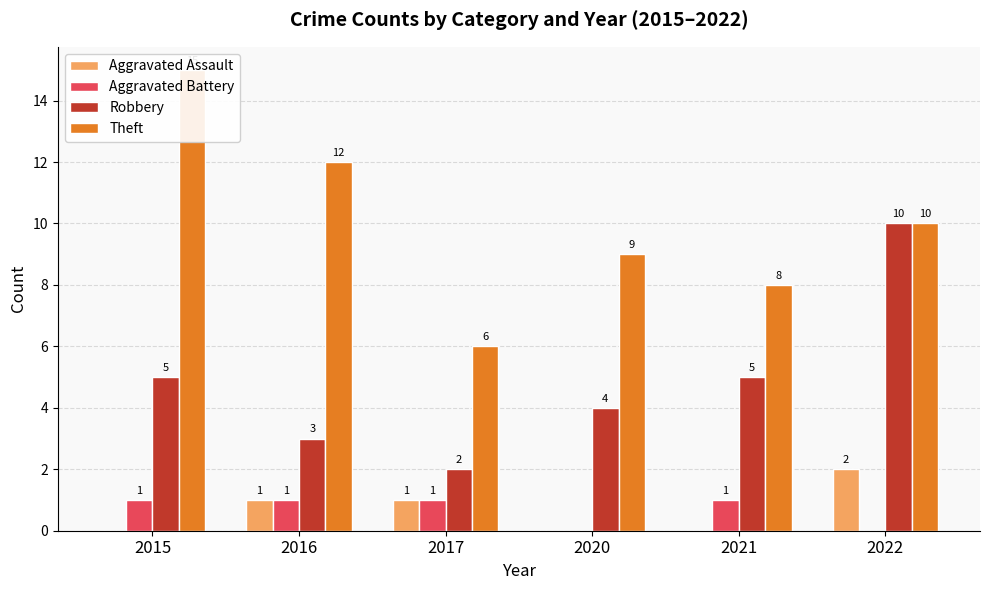

List the labels in order of Robbery value, smallest first.

2017, 2016, 2020, 2015, 2021, 2022